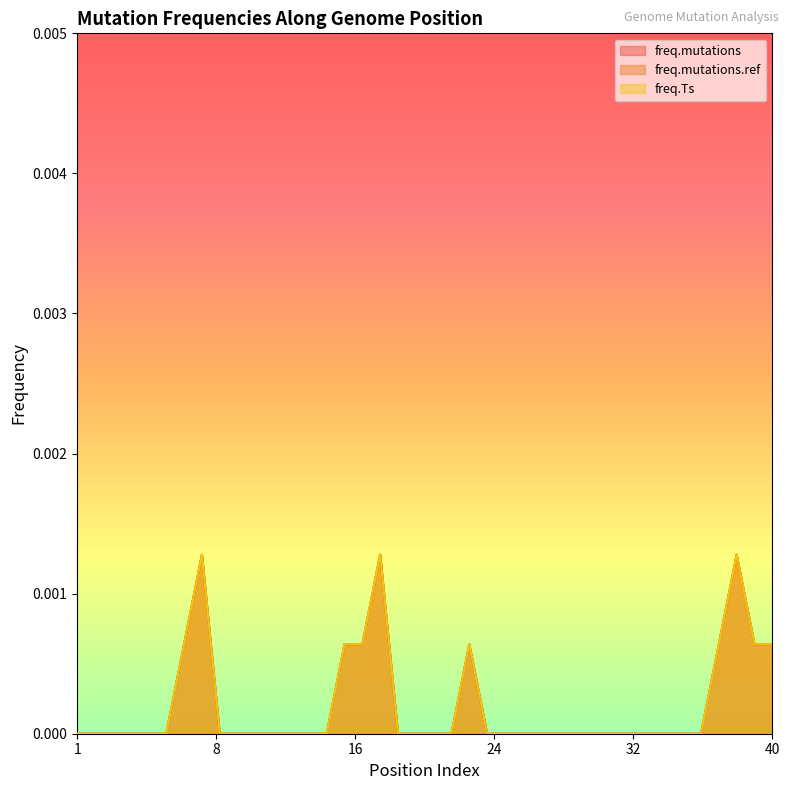

True or false: freq.mutations.ref and freq.Ts intersect in this chart.

False